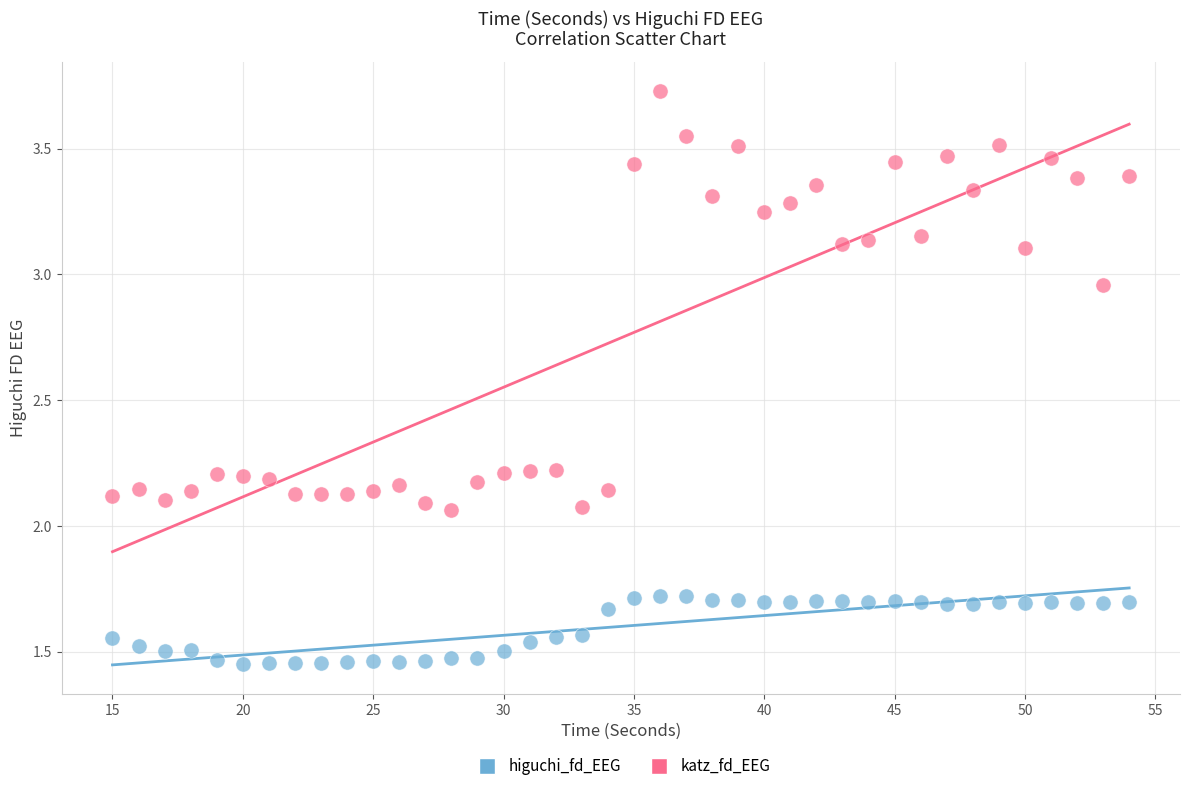

Which series reaches the maximum Y coordinate?

katz_fd_EEG